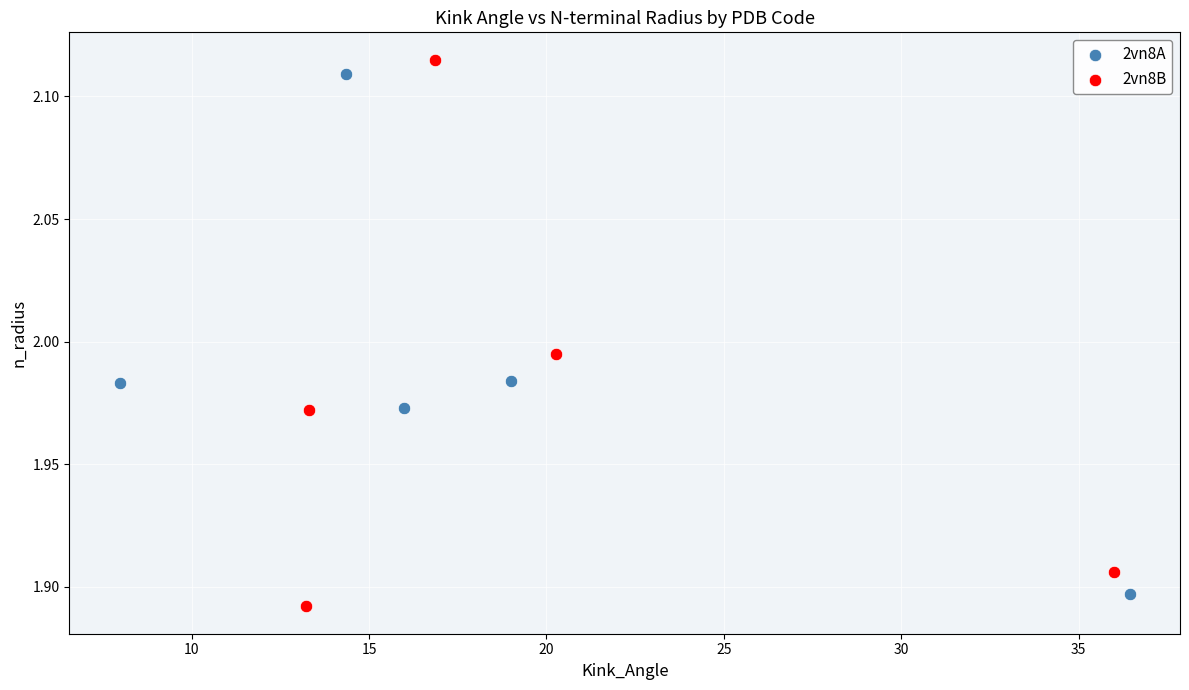

Which series has the widest spread of Y values?

2vn8B